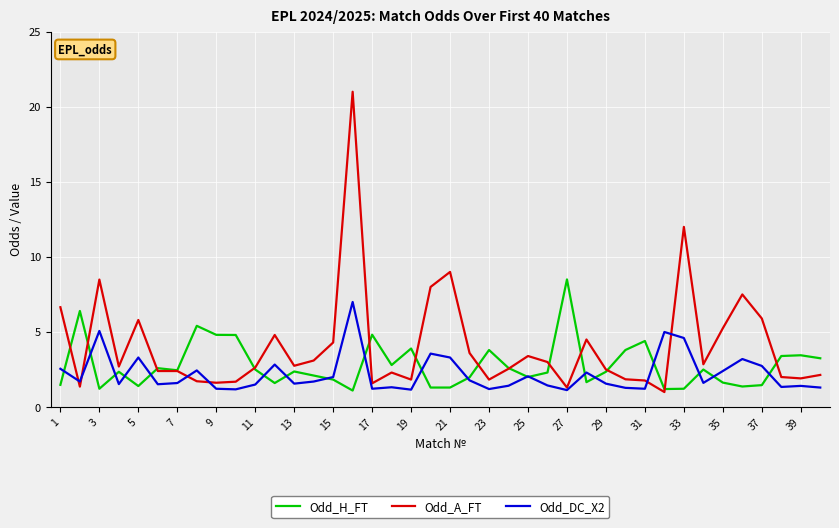

After their last crossing, which series has the higher values: Odd_H_FT or Odd_DC_X2?

Odd_H_FT